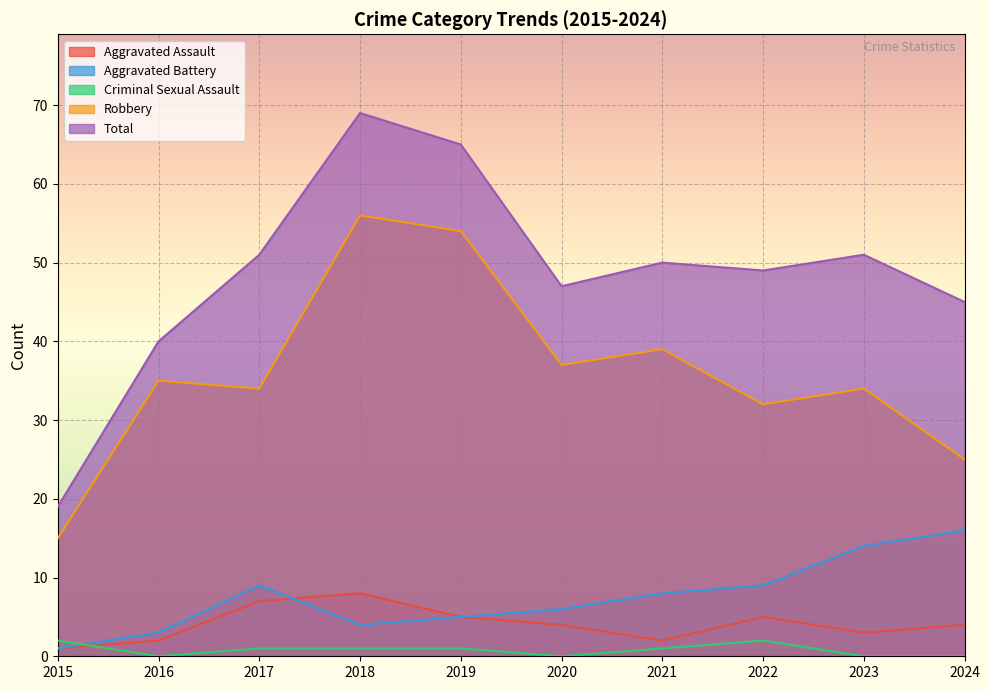

Rank the series at 2018 from highest to lowest value.

Total, Robbery, Aggravated Assault, Aggravated Battery, Criminal Sexual Assault